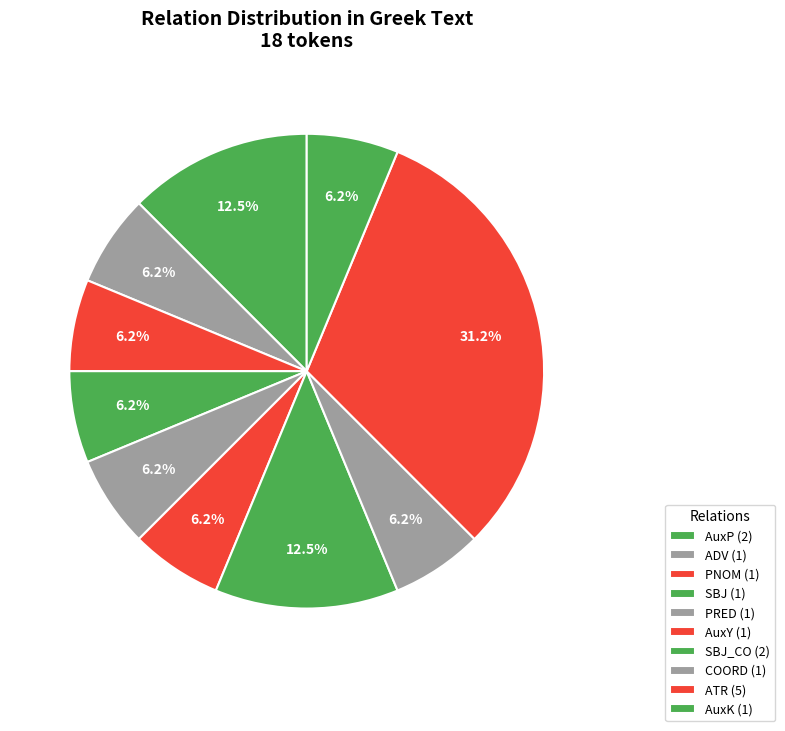

How many segments does this pie chart have?

10